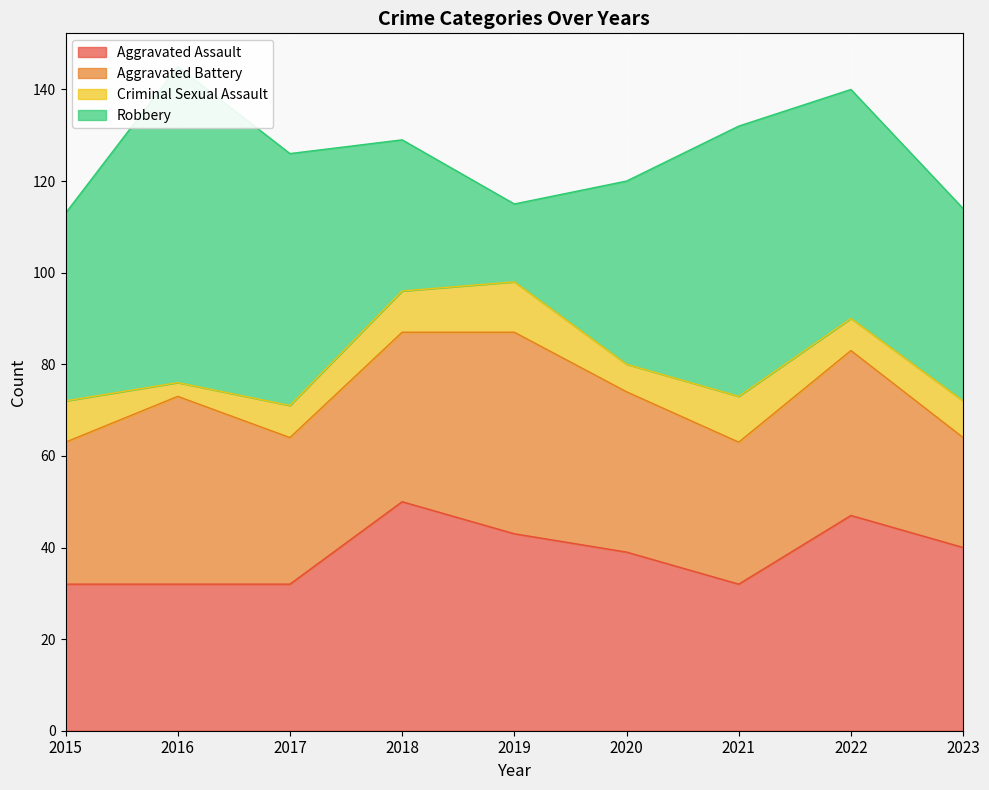

What is the maximum value for Aggravated Battery?

44